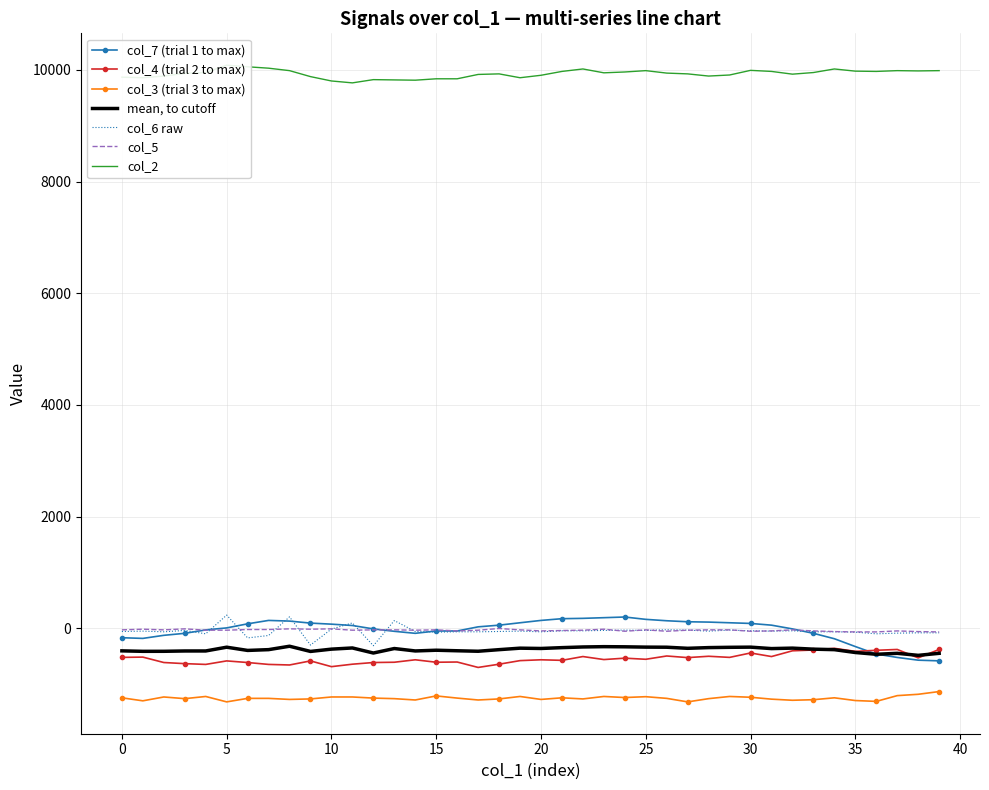

At 15, list the series in order from largest to smallest.

col_2, col_5, col_7, col_6, col_4, col_3